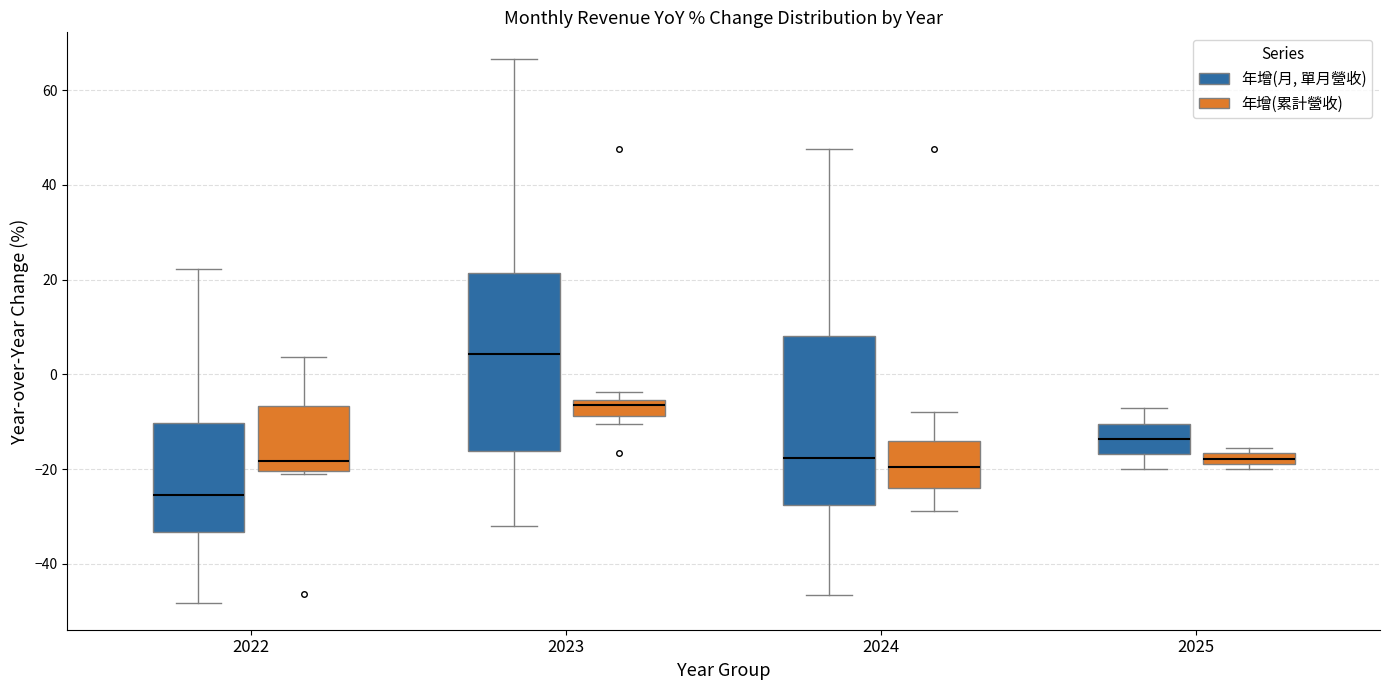

Which box has the highest median line?

2023 (年增(月, 單月營收))